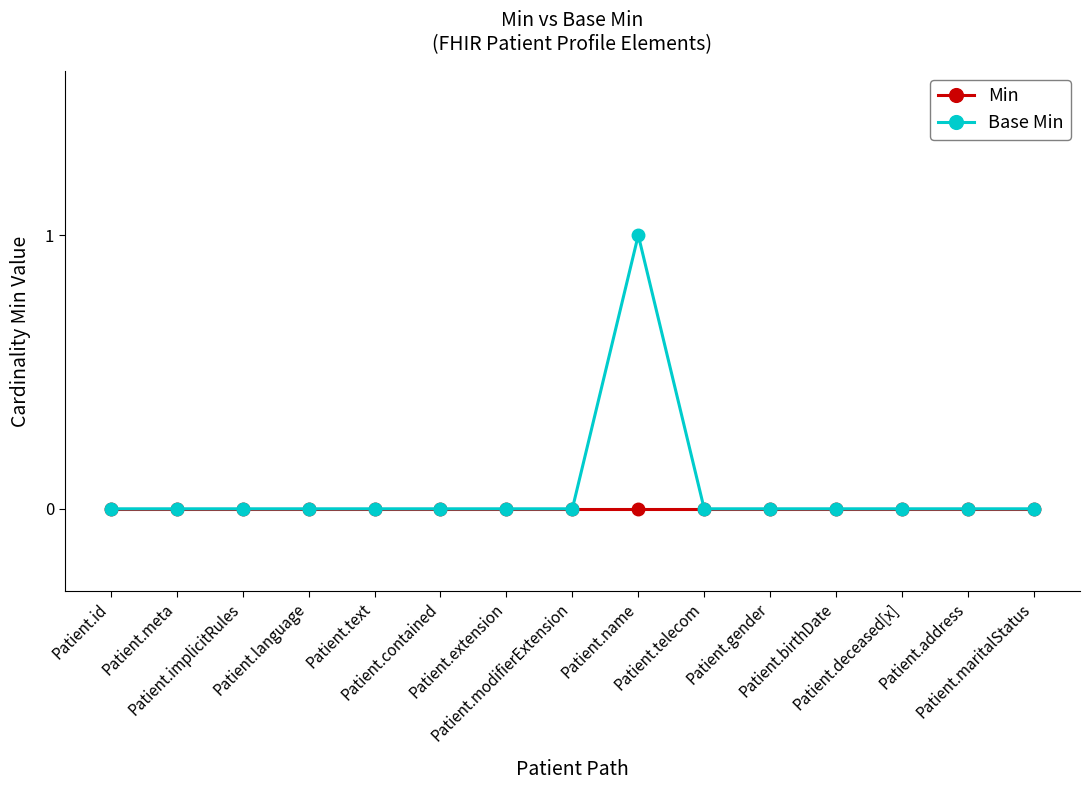

Rank the series by their maximum value, from lowest to highest.

Min, Base Min